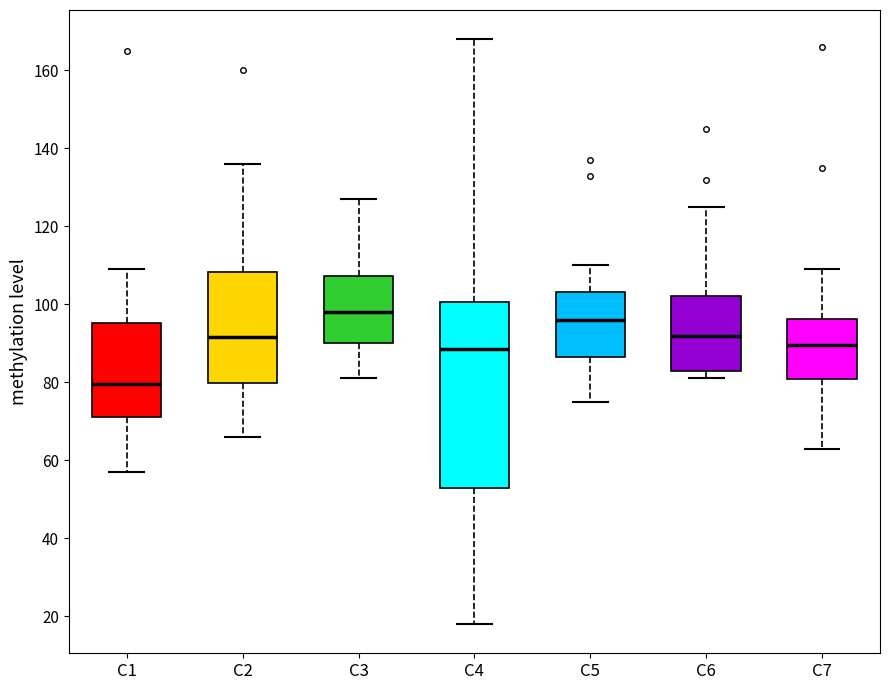

Which box has the lowest median line?

C1